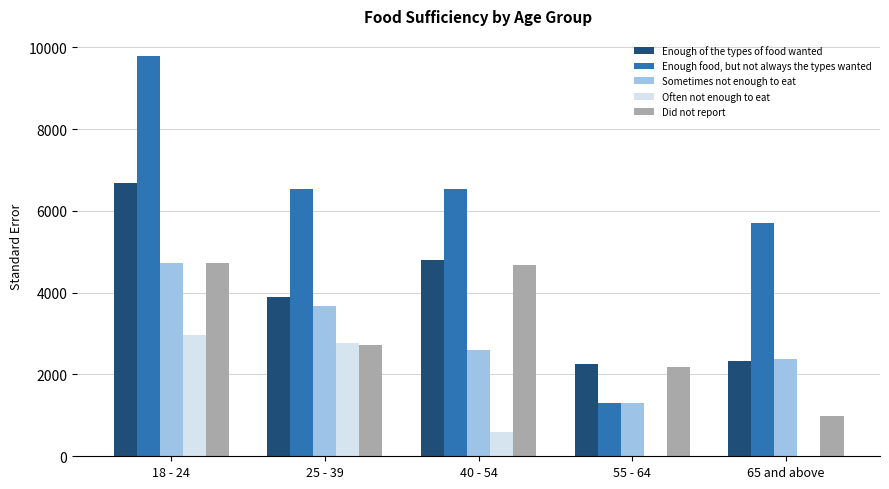

Are the bars grouped side by side (vs. stacked)?

Yes